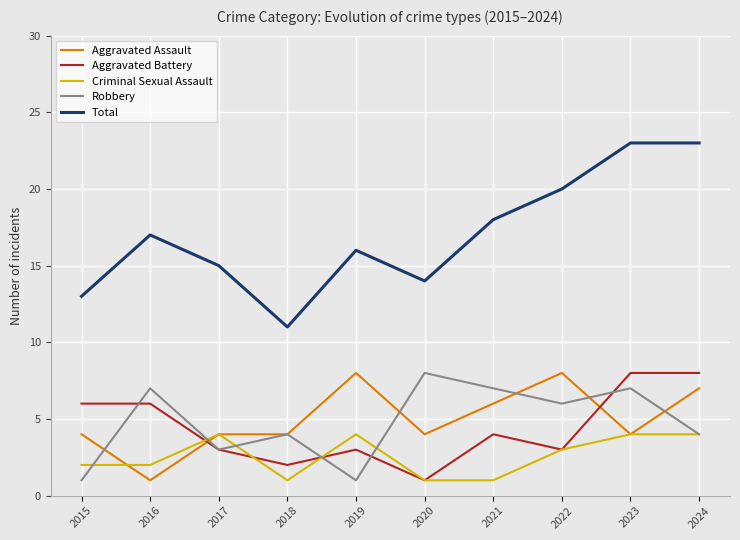

True or false: Aggravated Assault and Criminal Sexual Assault cross at least once.

True